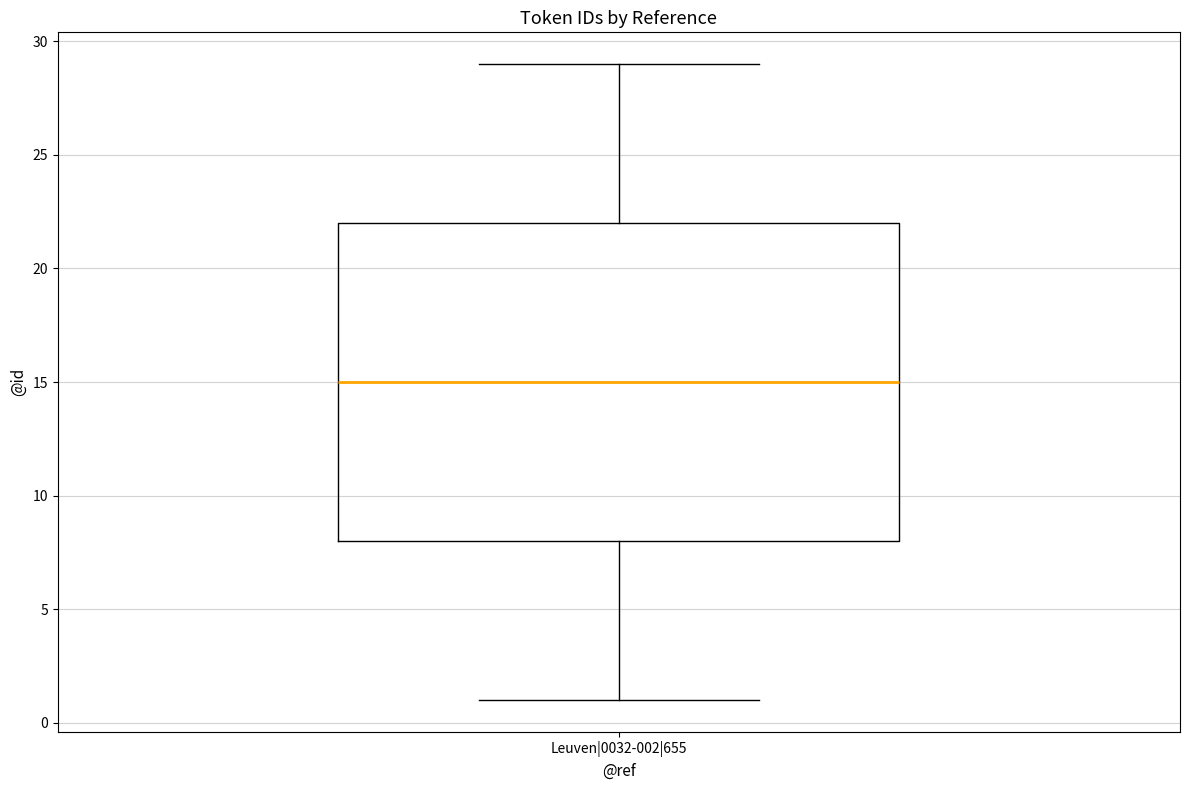

Read this box plot against the y-axis: the position of the median line, the range covered by the box, and the ends of both whiskers. The values are not printed on the chart, so give them approximately, as read against the axis.

median 15, box 8 to 22, whiskers 1 to 29